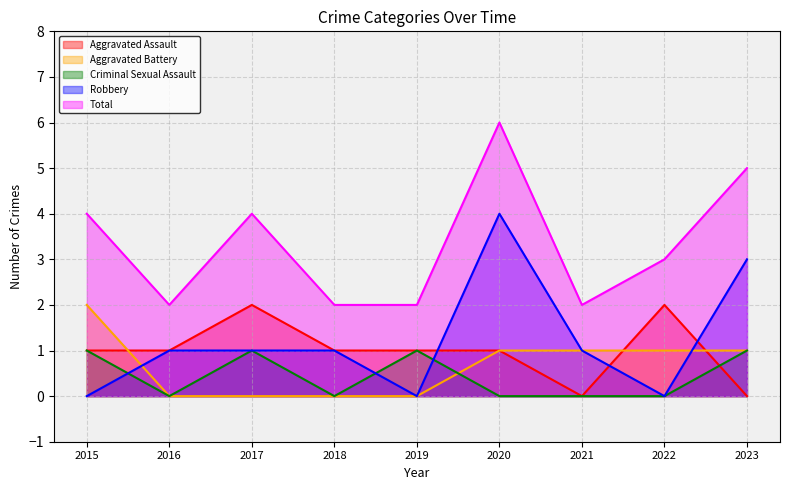

At which category is the sum across all series the highest?

2020